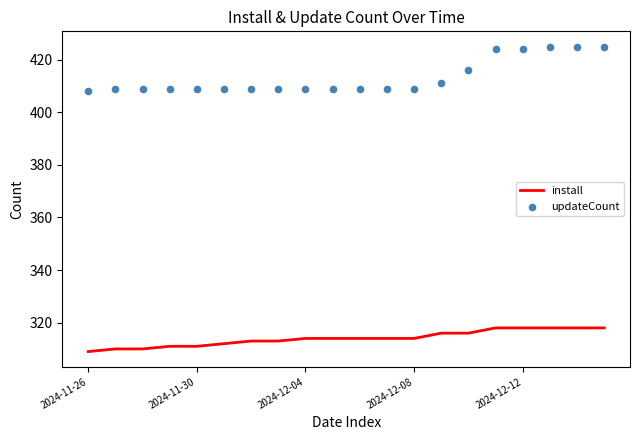

Which series has the widest spread of Y values?

updateCount